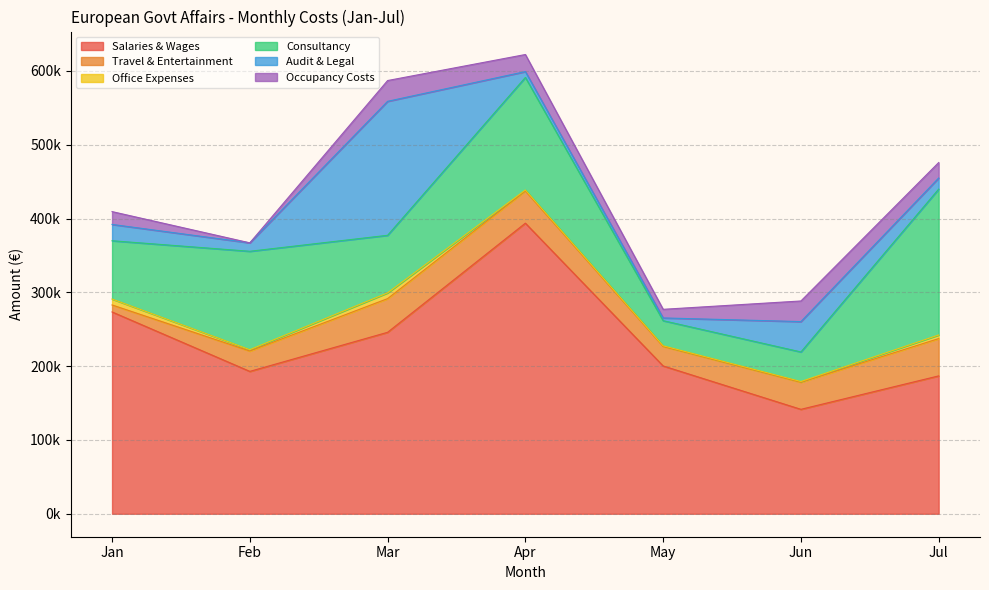

At which label does Consultancy reach its minimum?

May